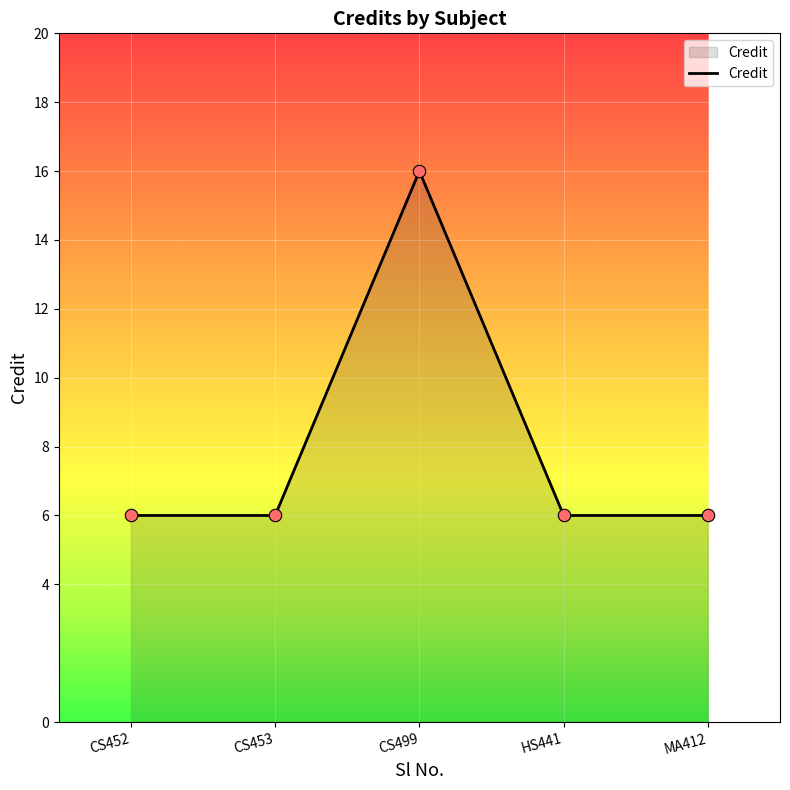

What is the change in value from CS499 to MA412?

-10